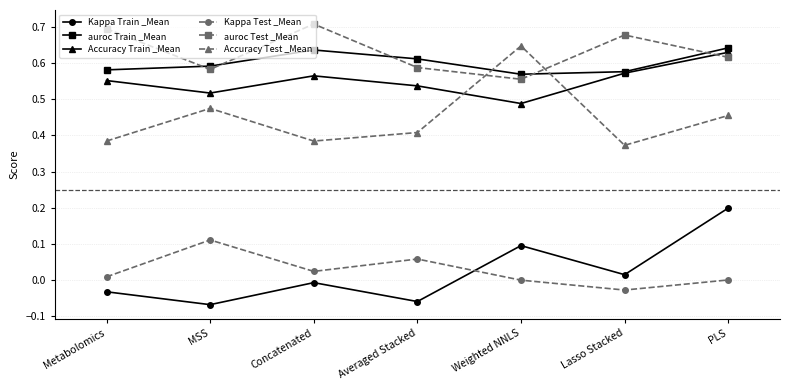

Is the value of auroc Test _Mean at Concatenated greater than the value of Accuracy Test _Mean at PLS?

Yes